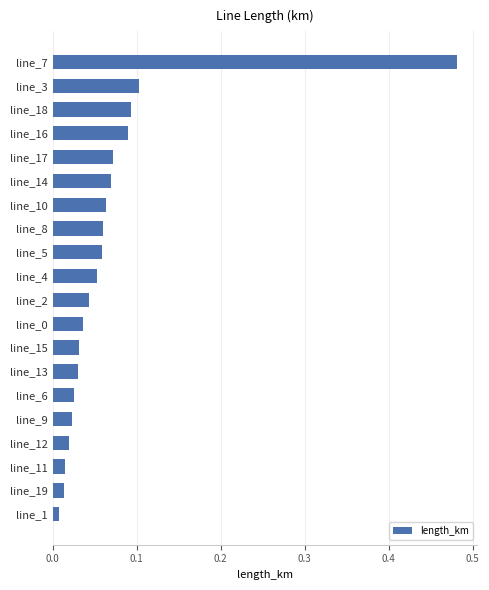

True or false: the data shows 0.1 at line_5.

True